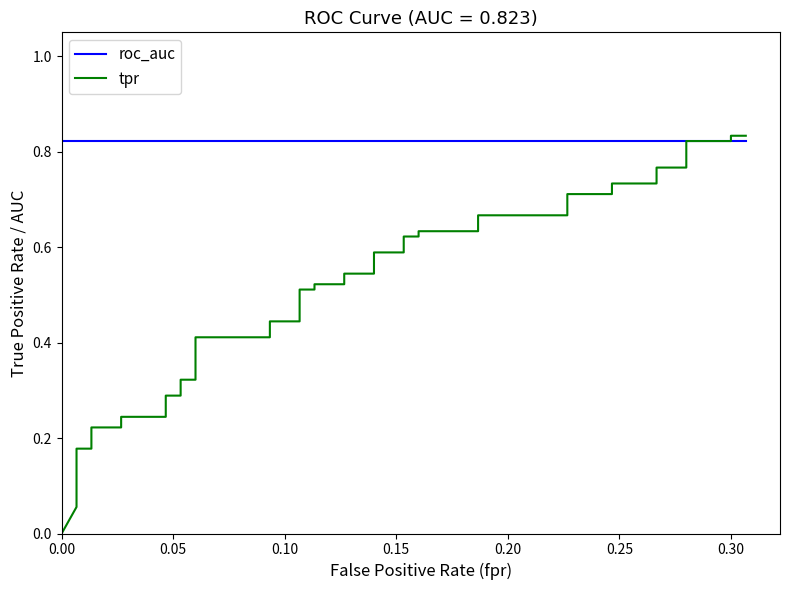

Is the value of tpr at 39 greater than the value of roc_auc at 9?

Yes